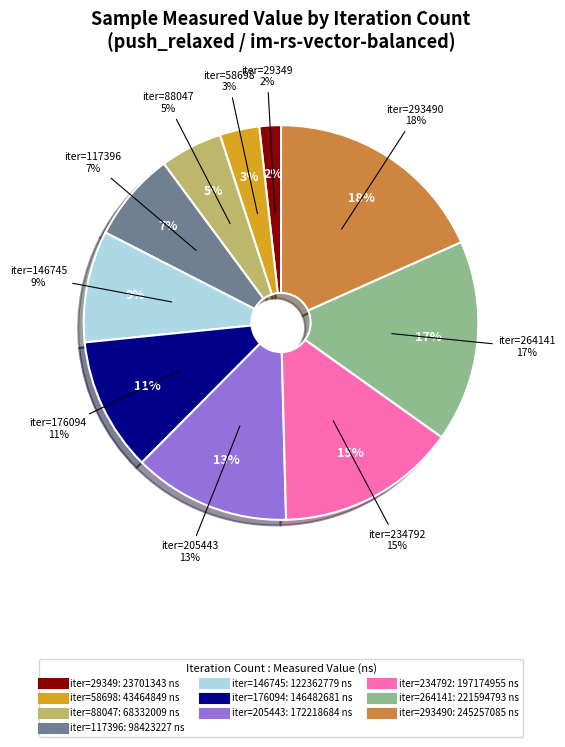

What is the ratio of the value at 176094 to the value at 205443?

0.9